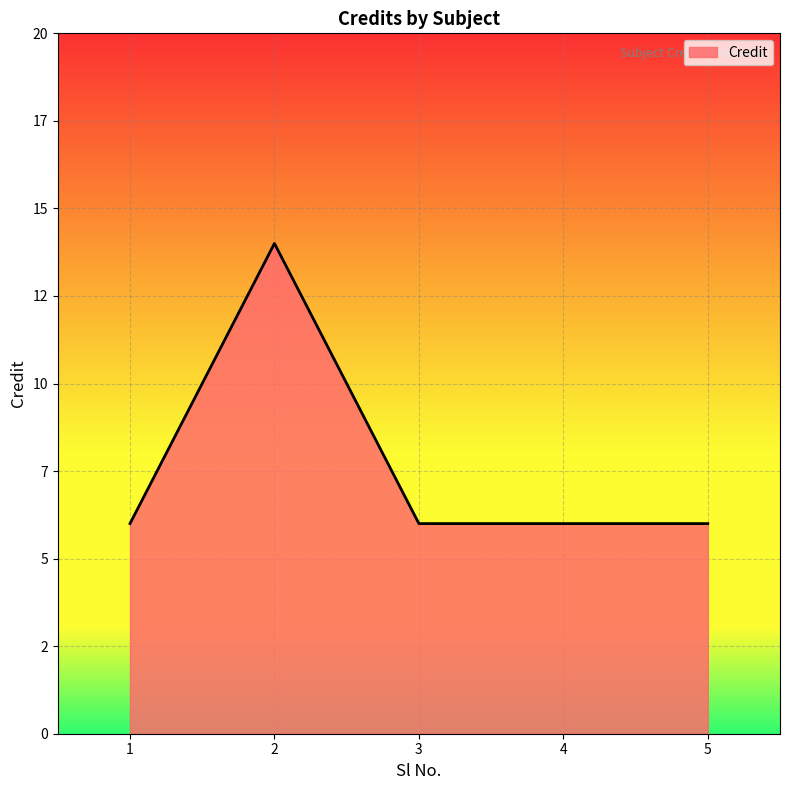

What is the minimum value shown in the chart?

6